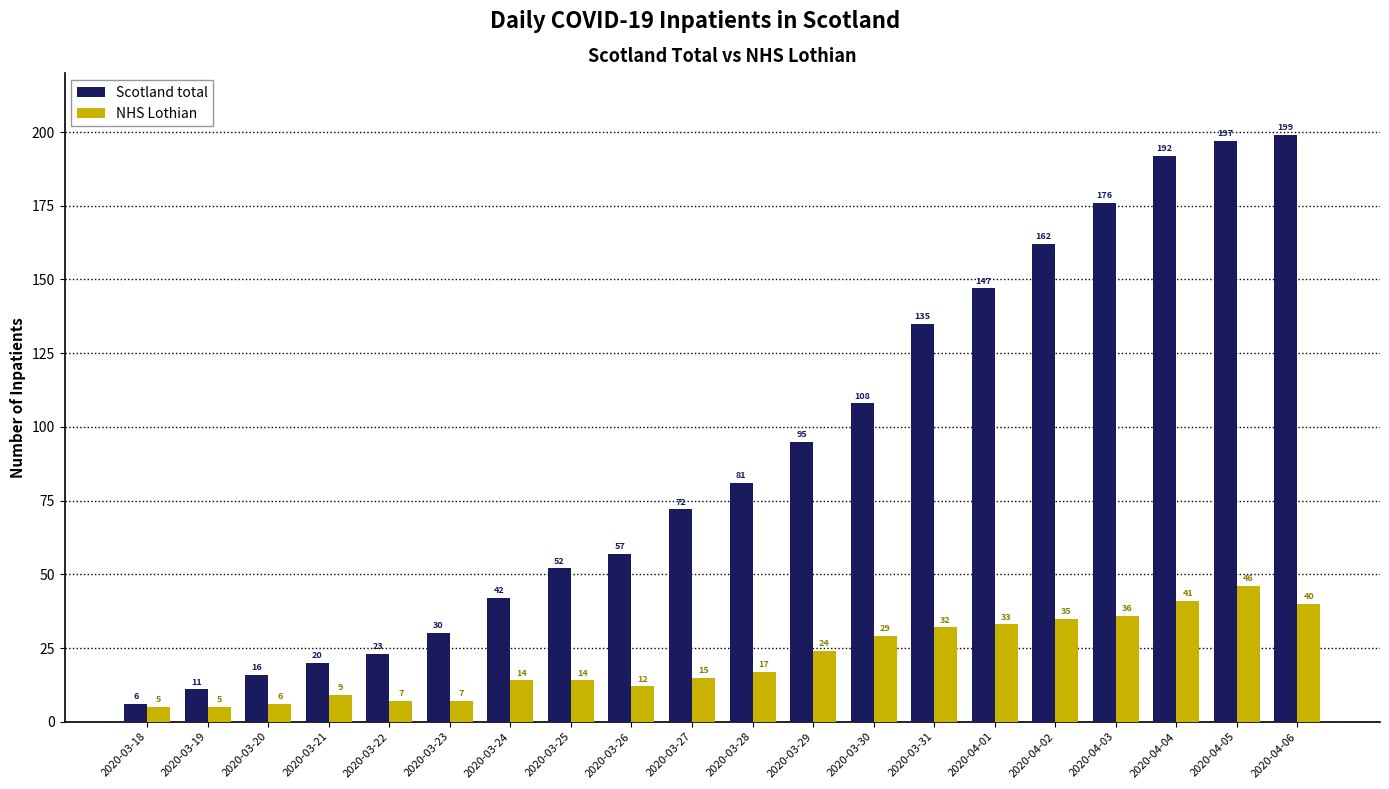

What is the maximum value for NHS Lothian?

46